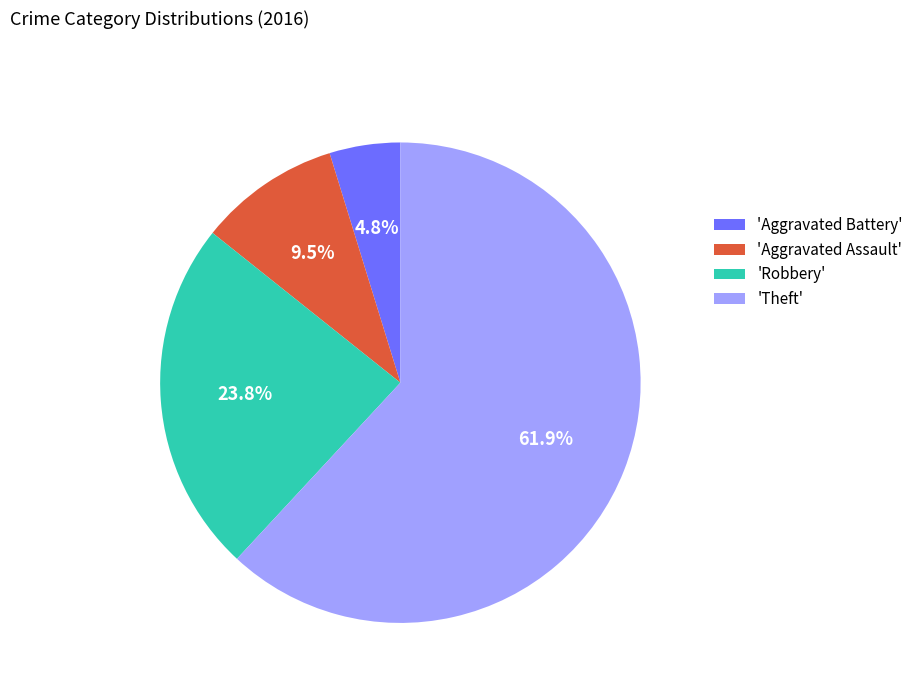

Approximately how many times larger is the value at 'Theft' compared to 'Robbery'?

2.6